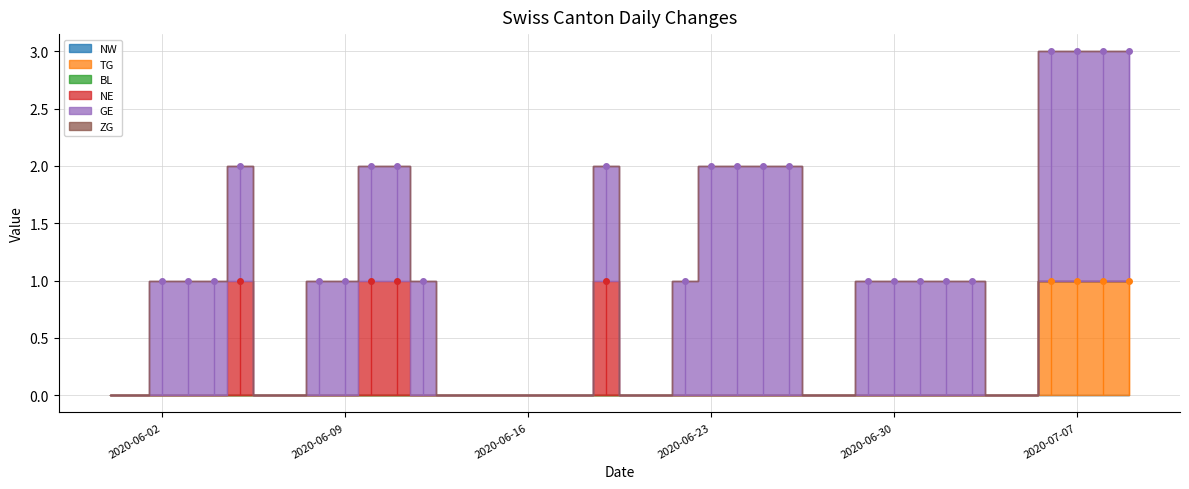

True or false: ZG and GE intersect in this chart.

False